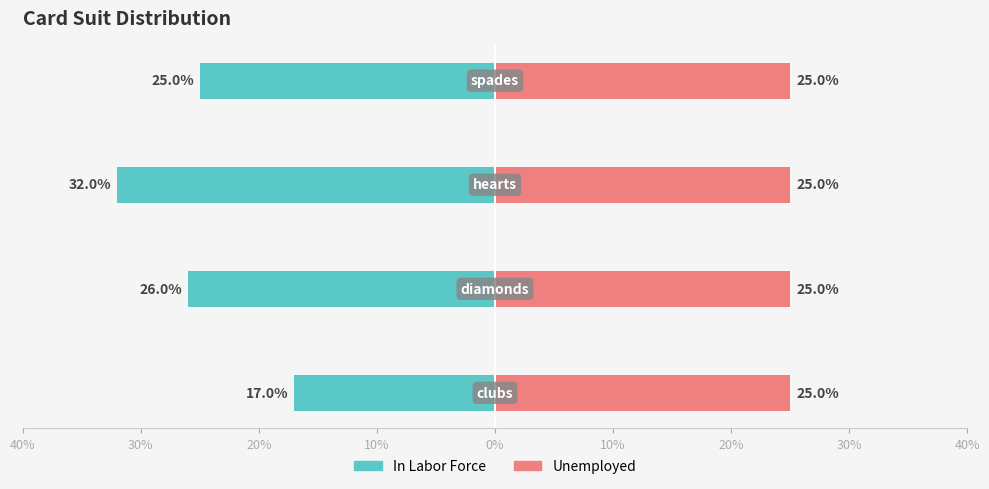

Between 20% and 10%, which is larger?

10%